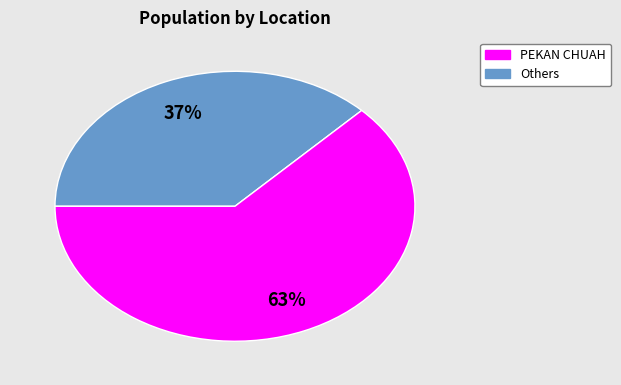

Does any single category account for the majority?

Yes